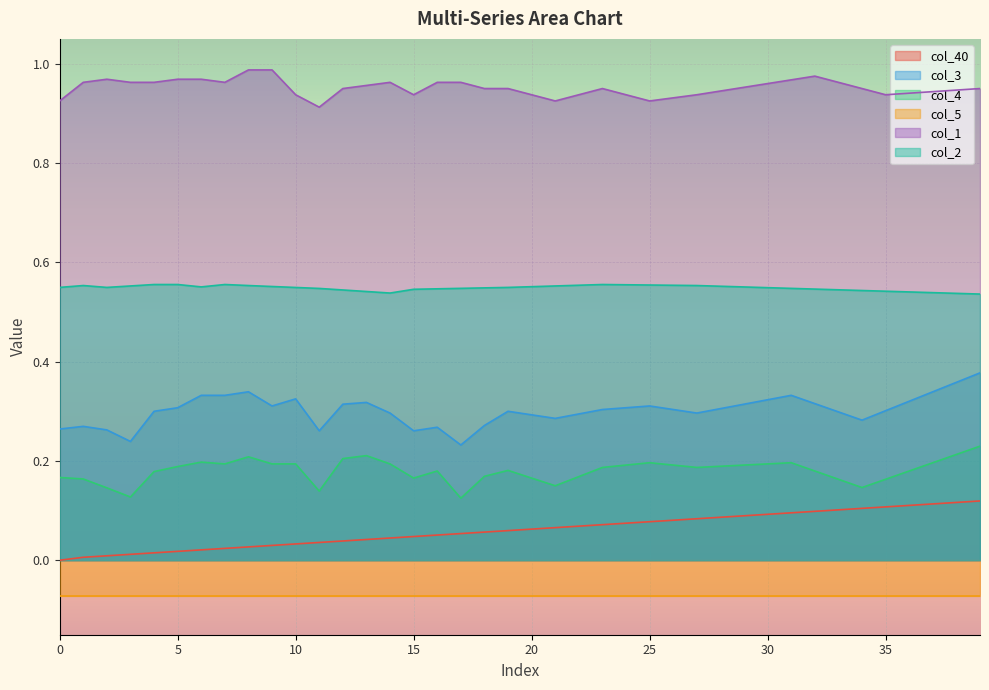

At how many categories does at least one series exceed 0?

40